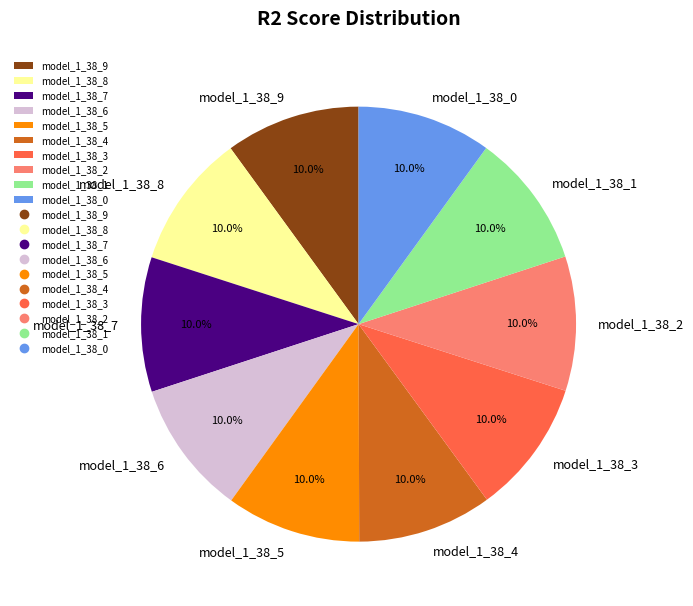

Does any single category account for the majority?

No